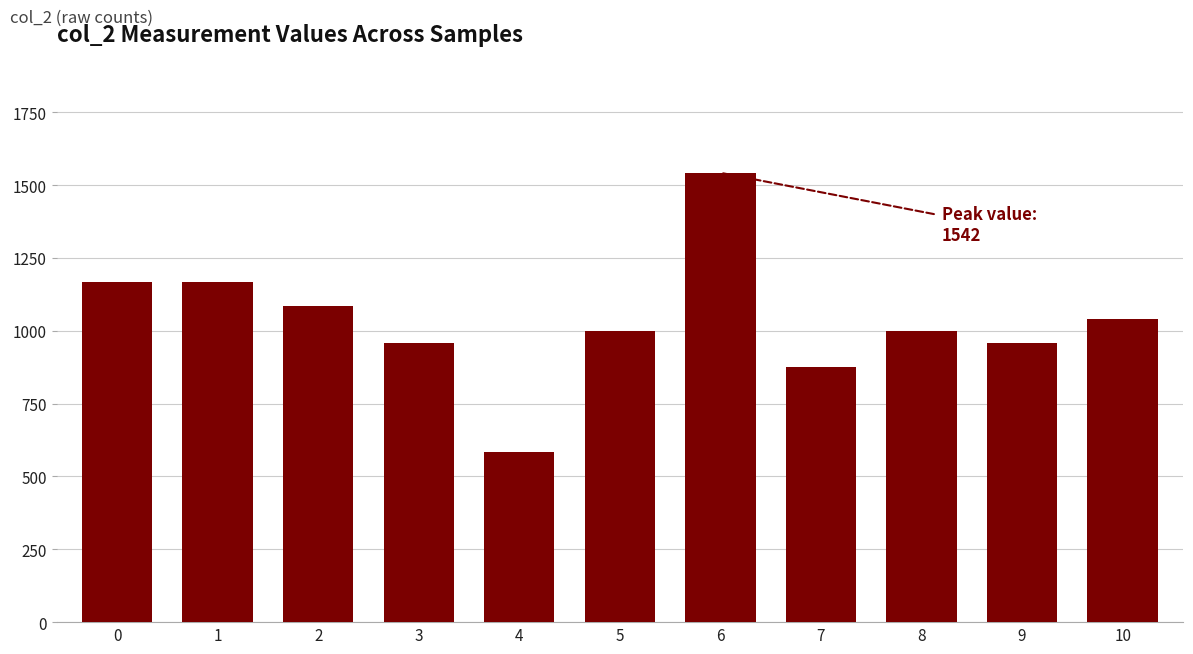

The chart shows a value of 291 at 1. True or false?

False